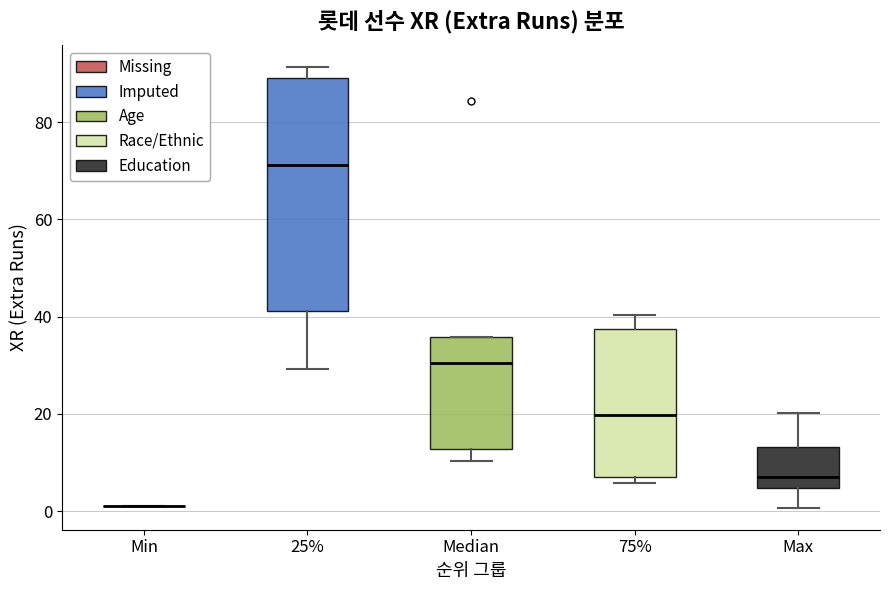

Reading left to right, transcribe this box plot: for each box, give where its median line is, the range the box spans, and where its two whiskers end, as read against the y-axis. The values are not printed on the chart, so give them approximately, as read against the axis.

Min: box collapsed to a line at 2, whiskers 2 to 2
25%: median 72, box 42 to 90, whiskers 30 to 92
Median: median 30, box 12 to 36, whiskers 10 to 36
75%: median 20, box 8 to 38, whiskers 6 to 40
Max: median 8, box 4 to 14, whiskers 0 to 20